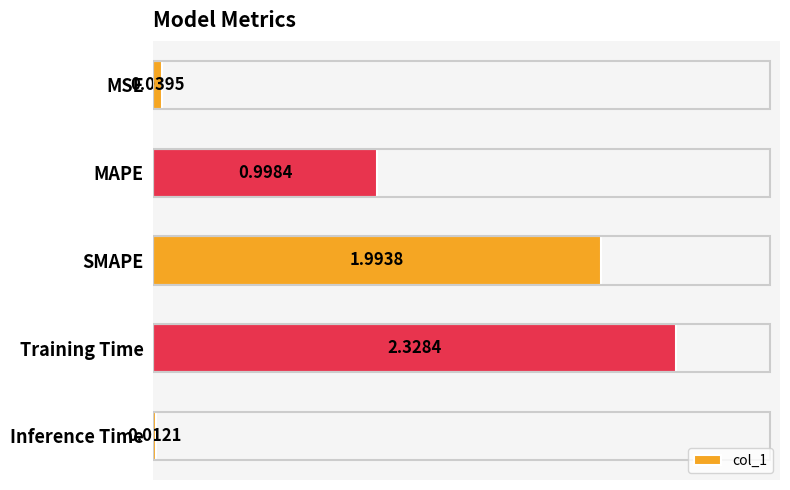

Which label corresponds to the largest value in the chart?

Training Time